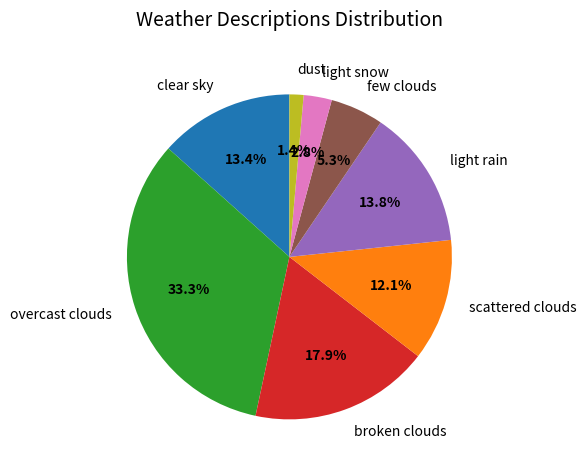

To the nearest percent, what is the combined percentage of clear sky and light rain?

27%